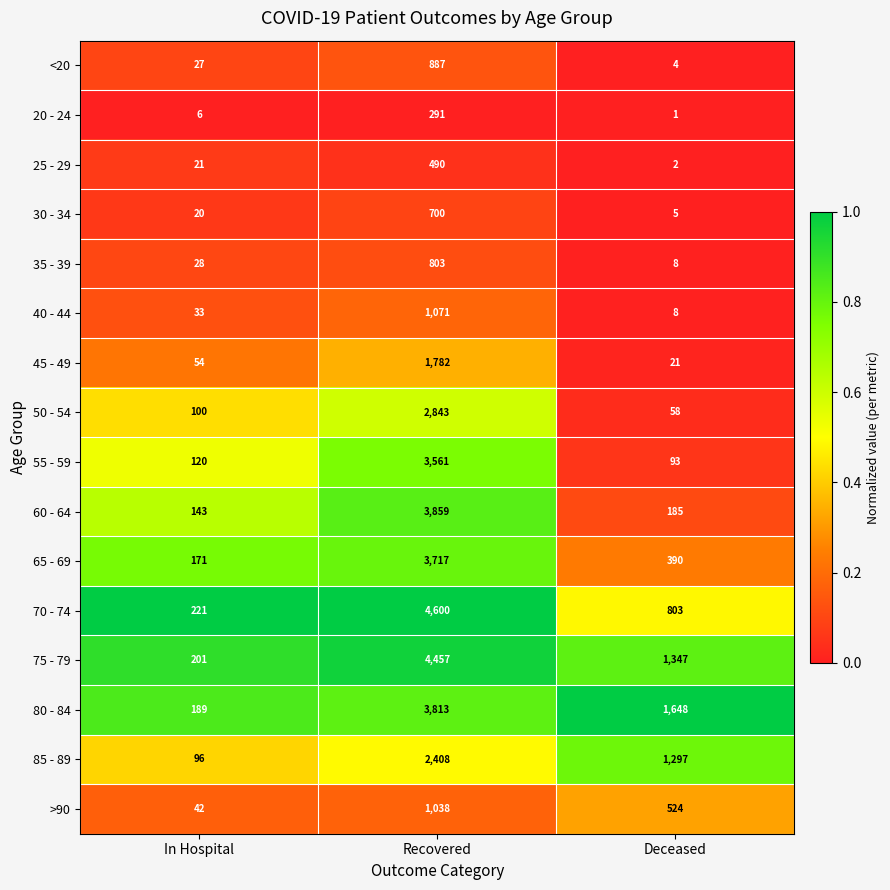

What is the difference between the highest and lowest values at Recovered?

4309